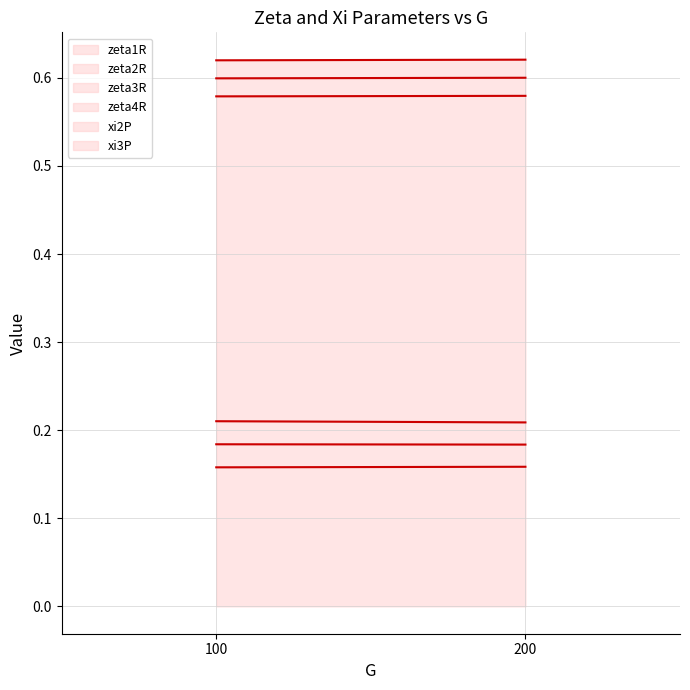

At which category is the sum across all series the highest?

200